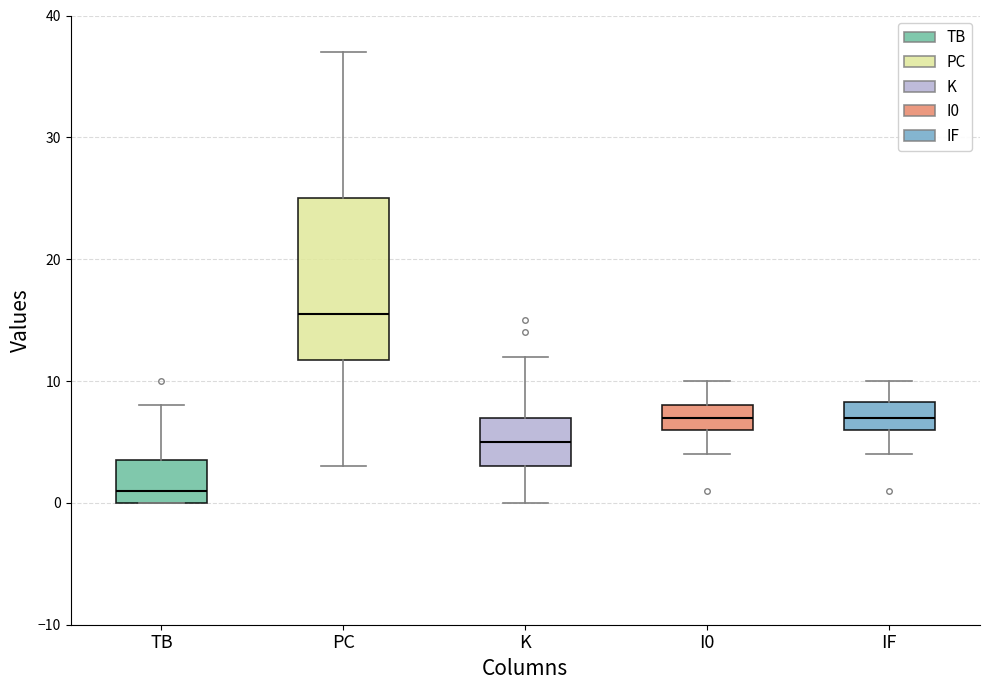

Where is the upper edge of the box for TB on the y-axis? The values are not printed on the chart, so give them approximately, as read against the axis.

4